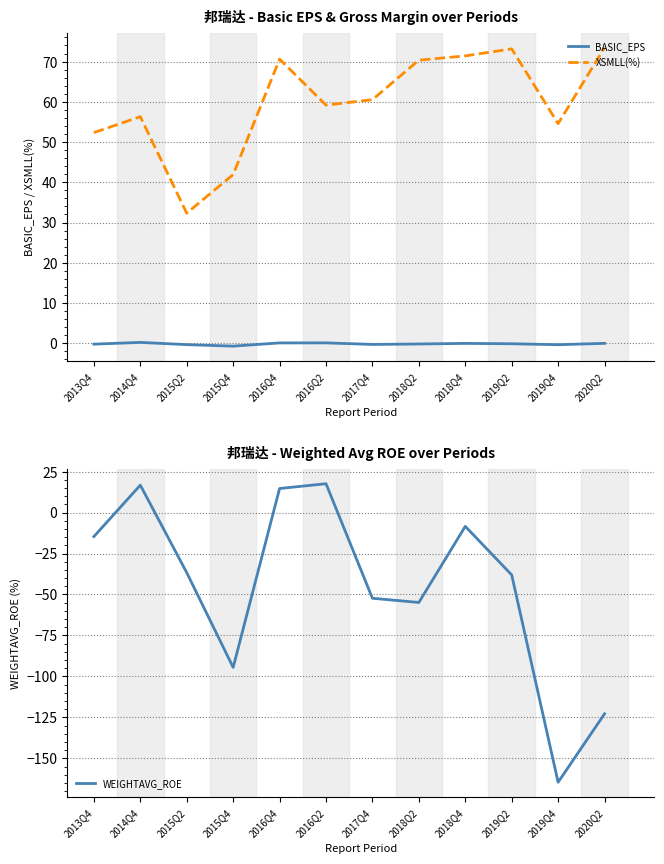

At which label is BASIC_EPS closest to 0?

2020Q2